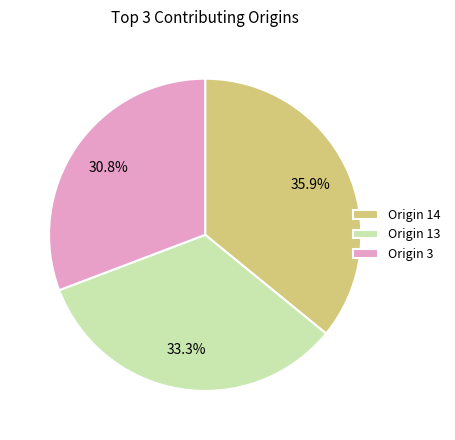

How many segments does this pie chart have?

3